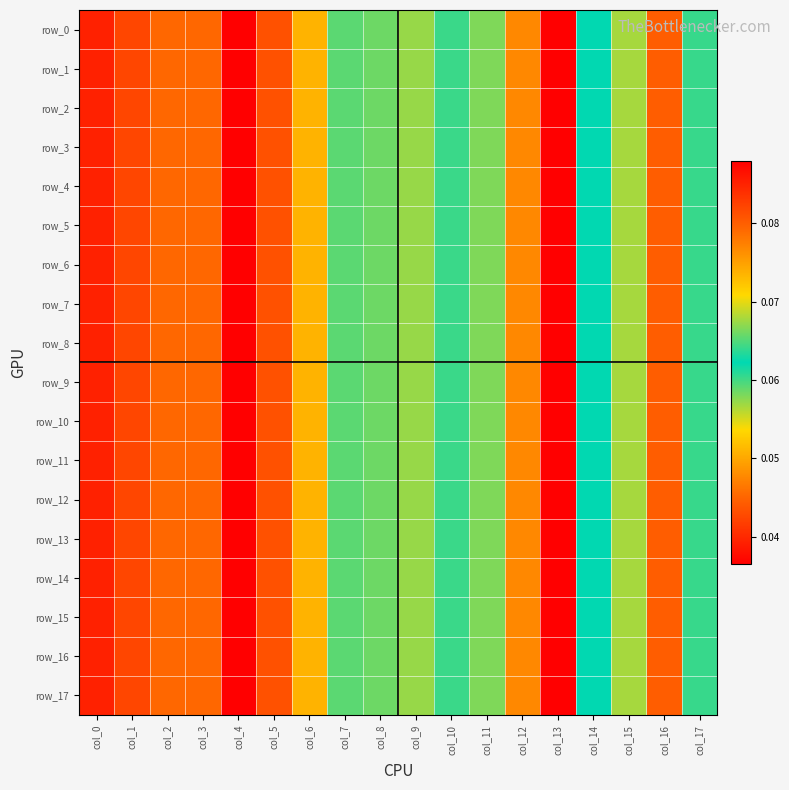

At col_0, list the series in order from largest to smallest.

row_1, row_2, row_3, row_4, row_5, row_6, row_7, row_8, row_9, row_10, row_11, row_12, row_13, row_14, row_15, row_16, row_17, row_0